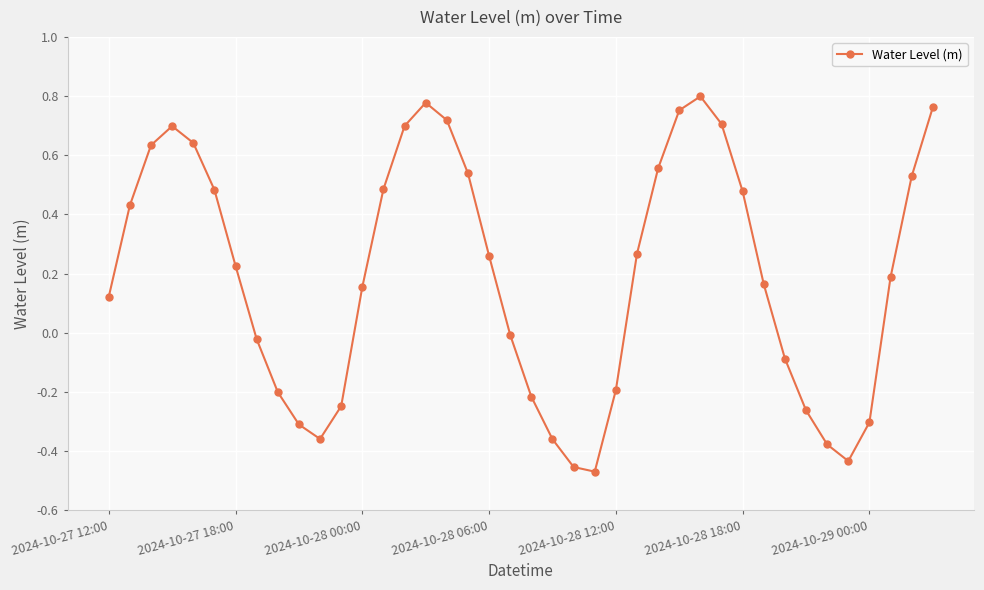

How many points are lower than both their immediate neighbors (excluding endpoints)?

3